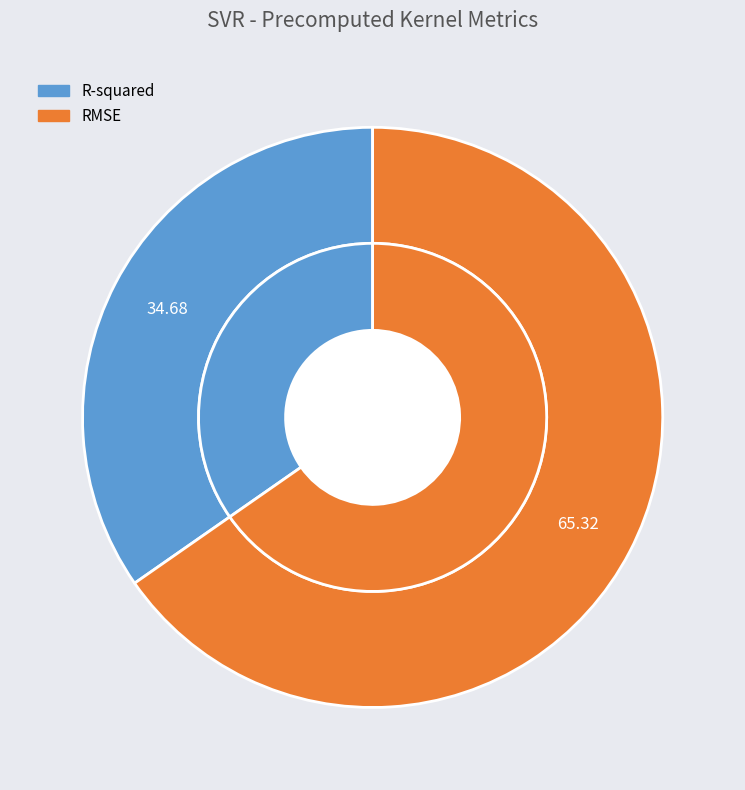

To the nearest percent, what is the average slice percentage?

50%